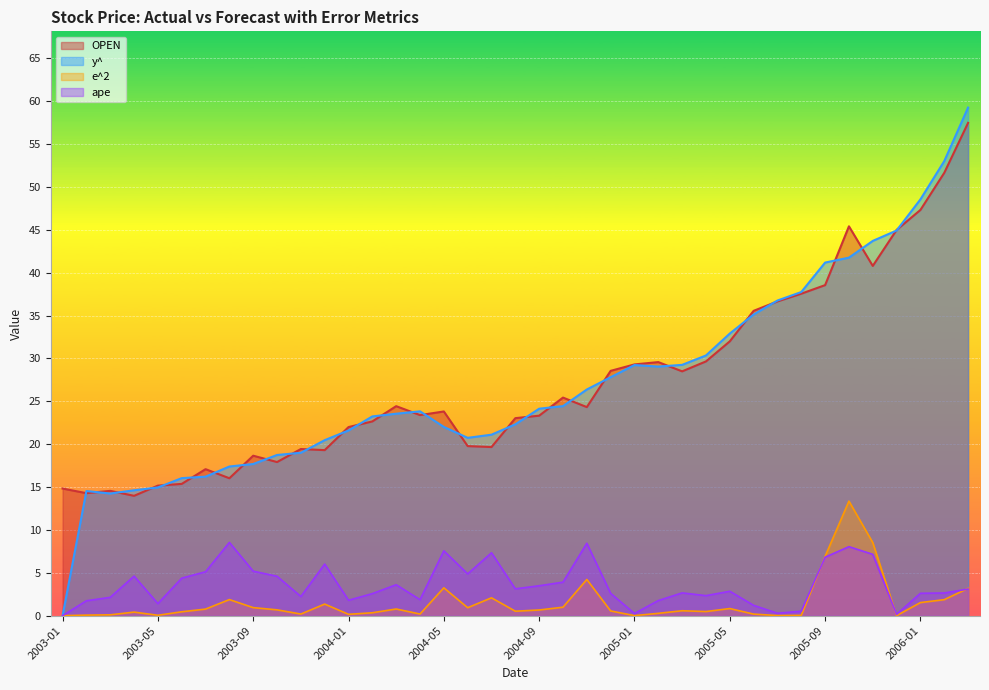

Between 2005-06 and 2004-08, which is larger?

2005-06